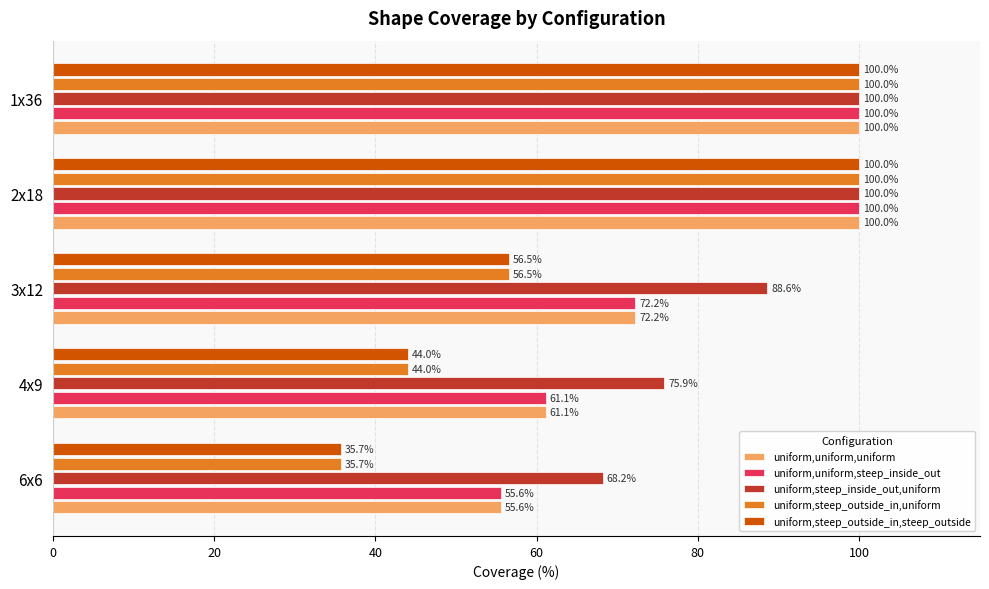

What is the difference between the highest and lowest values at 6x6?

32.5